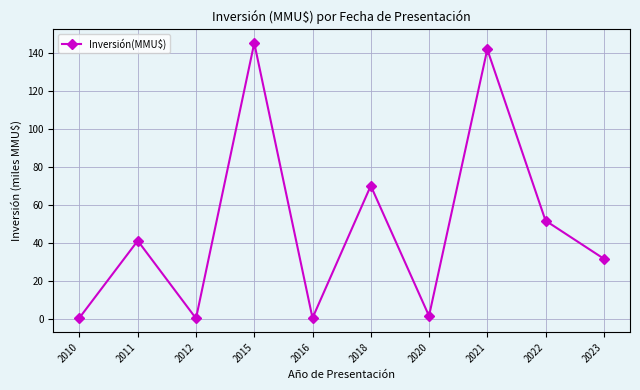

Is it true that the value at 2016 is 0.5?

True